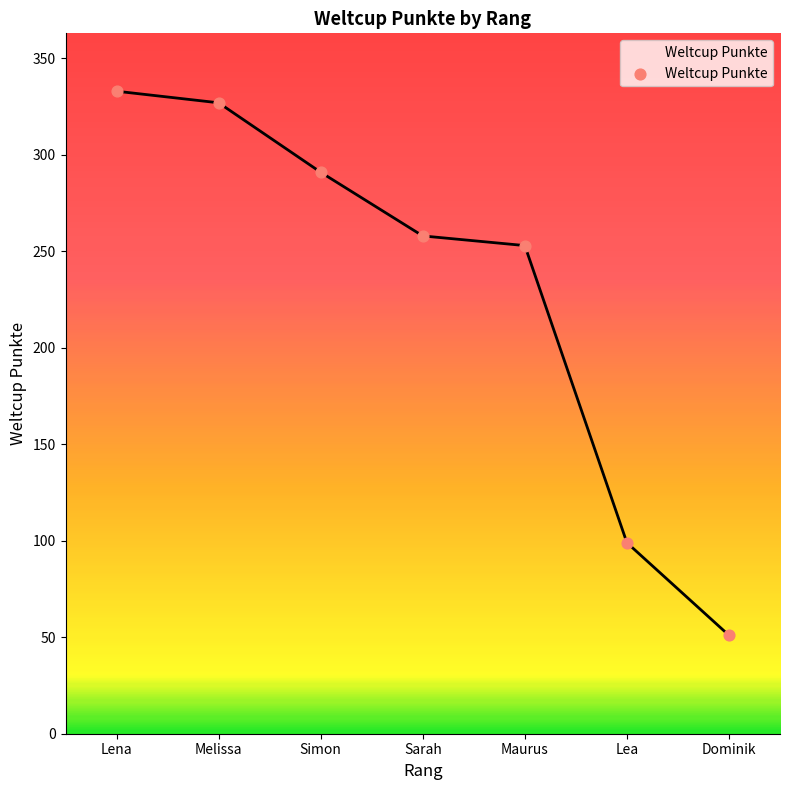

What is the ratio of the value at Melissa to the value at Dominik?

6.4